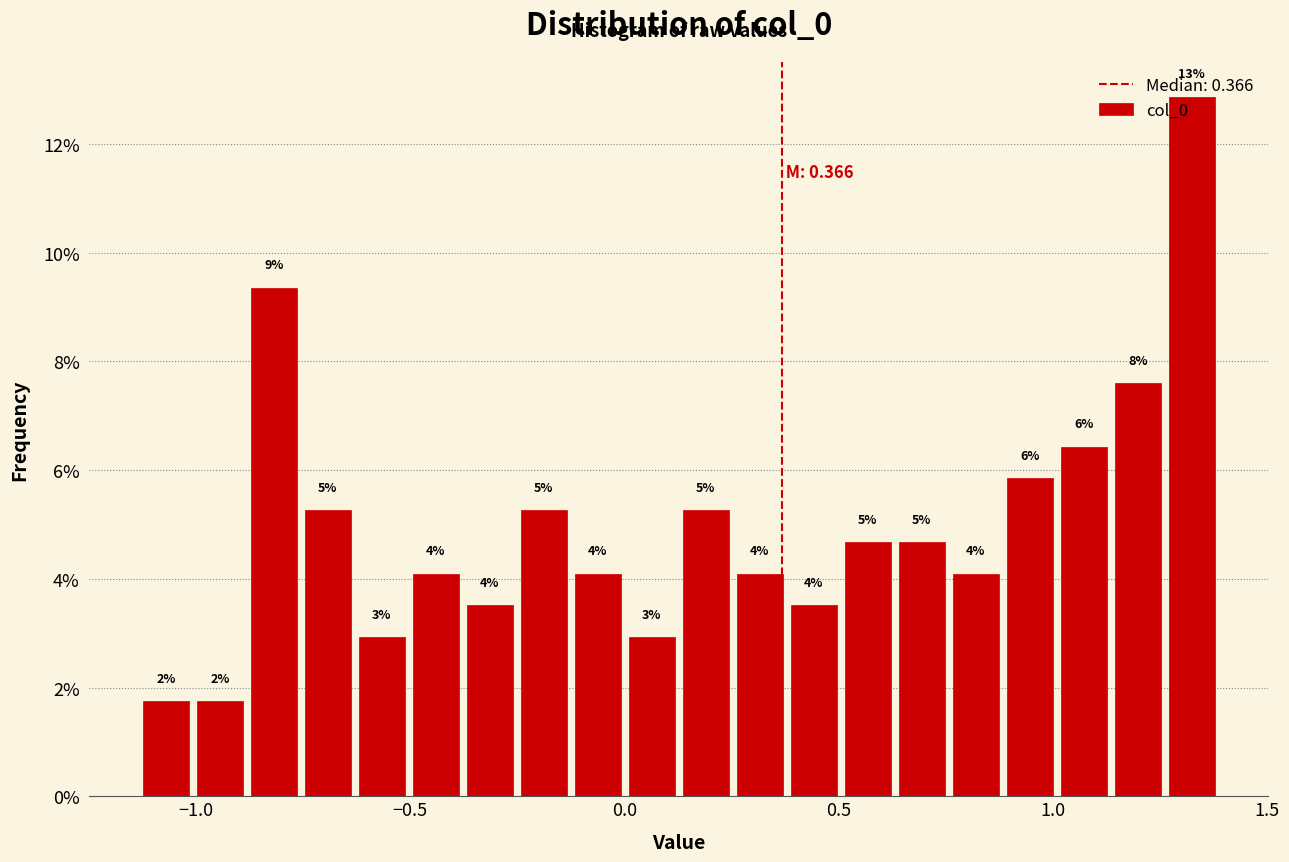

Around what value on the x-axis is the tallest bar? Give the approximate position of its centre, as read against the axis.

1.30